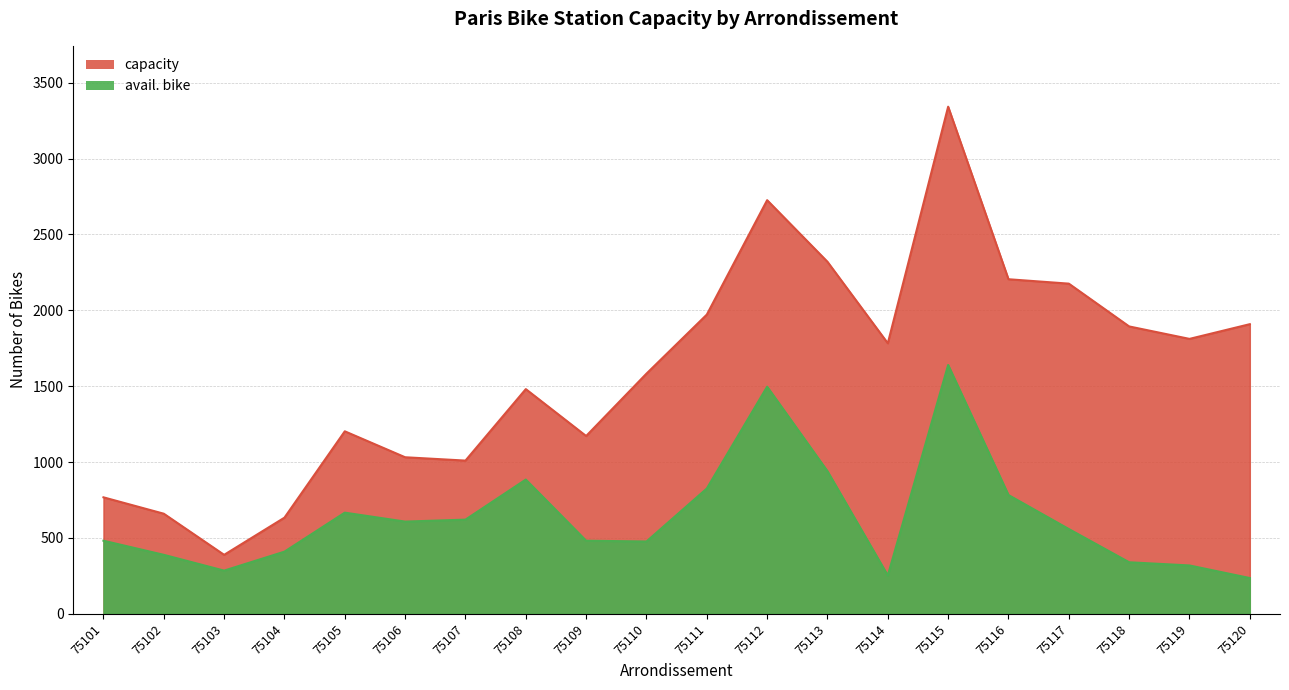

Count the number of data series in this chart.

2